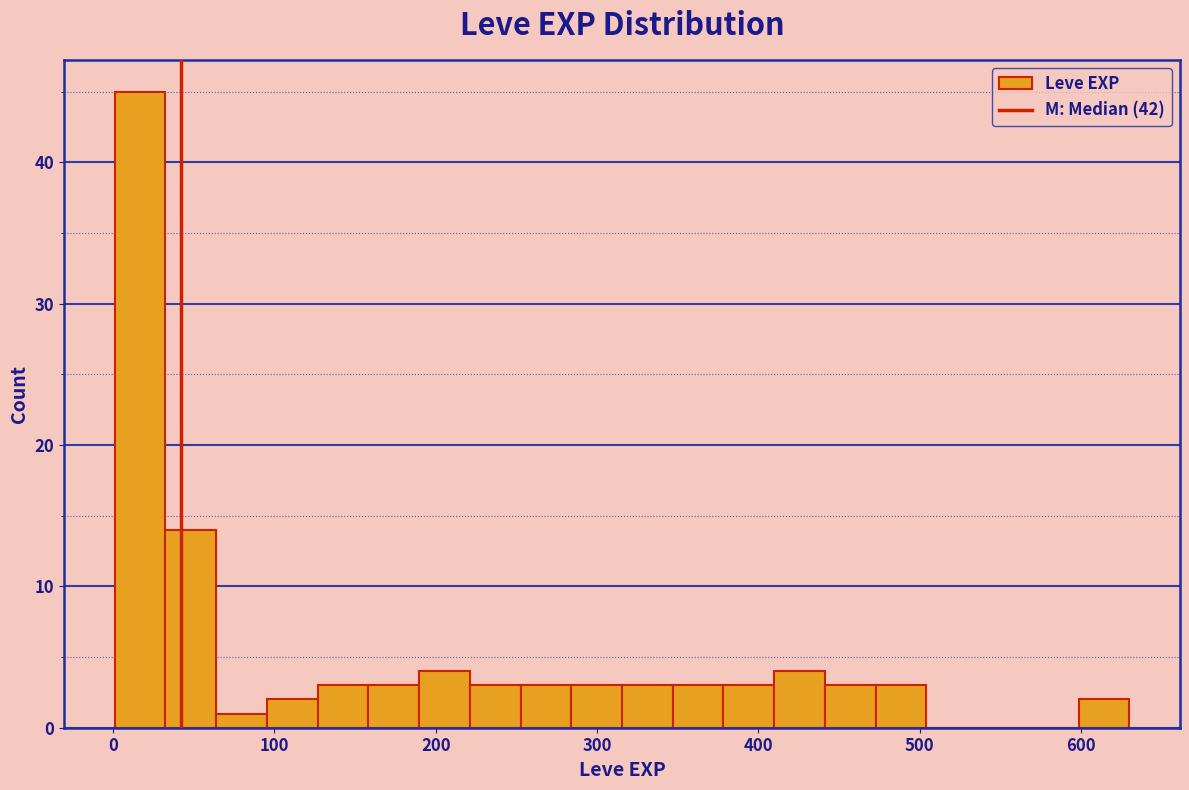

Read against the x-axis, roughly where is the centre of the tallest bar?

20